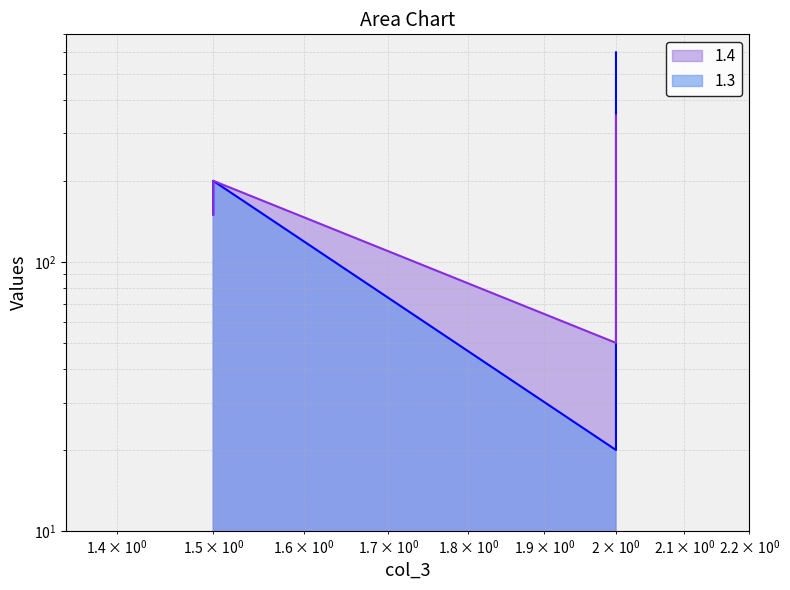

What is the difference between the 1.3 values at 2.0 and 1.5?

180